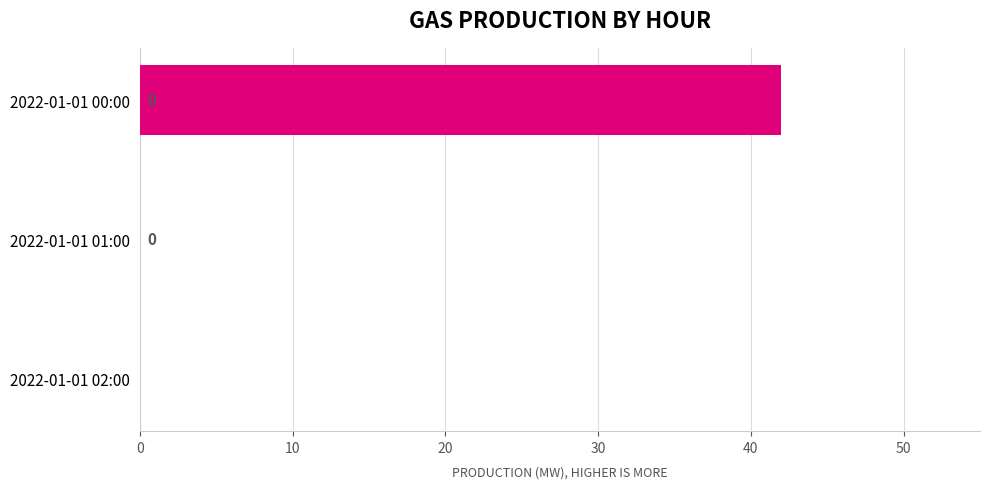

Which has a higher value, 2022-01-01 01:00 or 2022-01-01 00:00?

2022-01-01 00:00